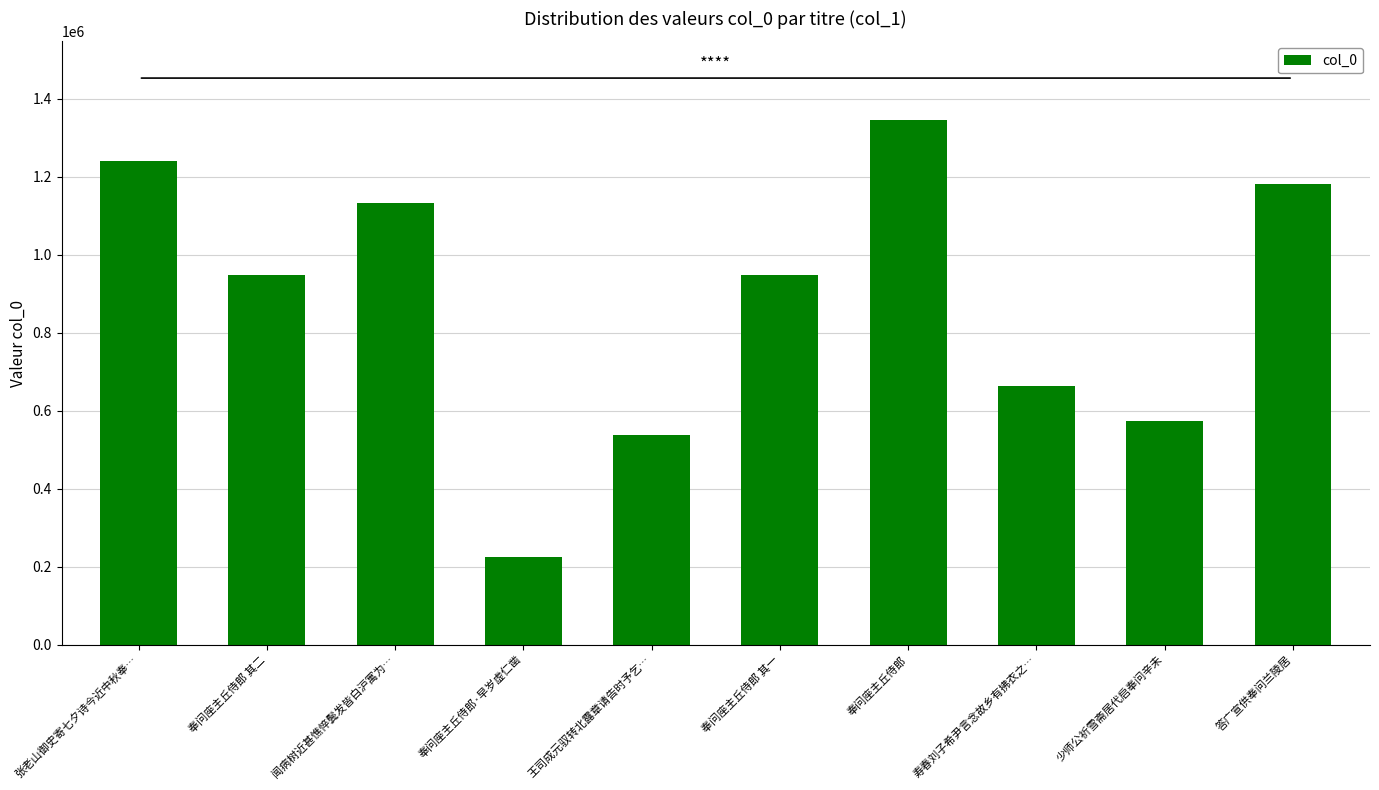

Are the bars grouped side by side (vs. stacked)?

No